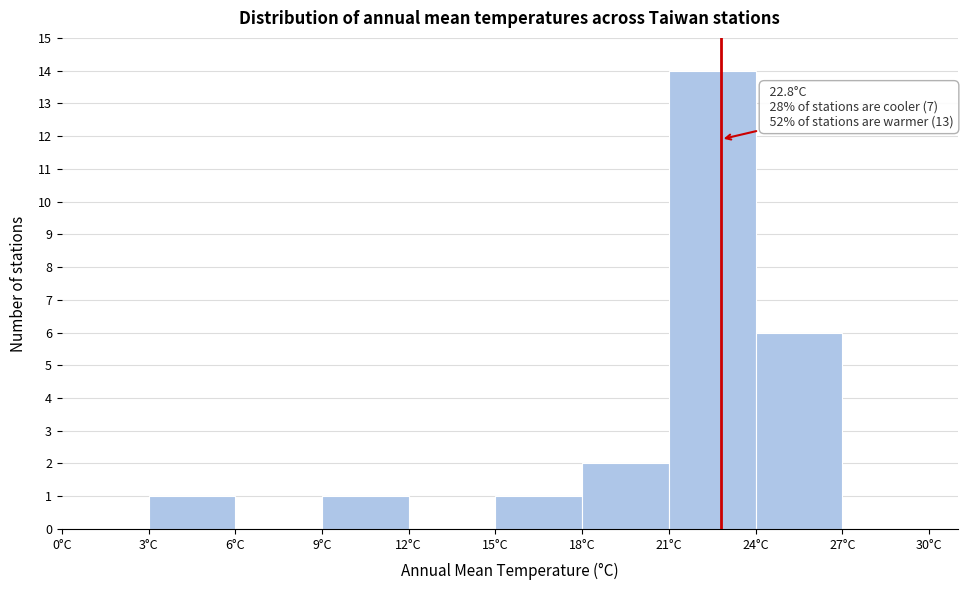

Over which range of the x-axis is the bar tallest?

21 to 24